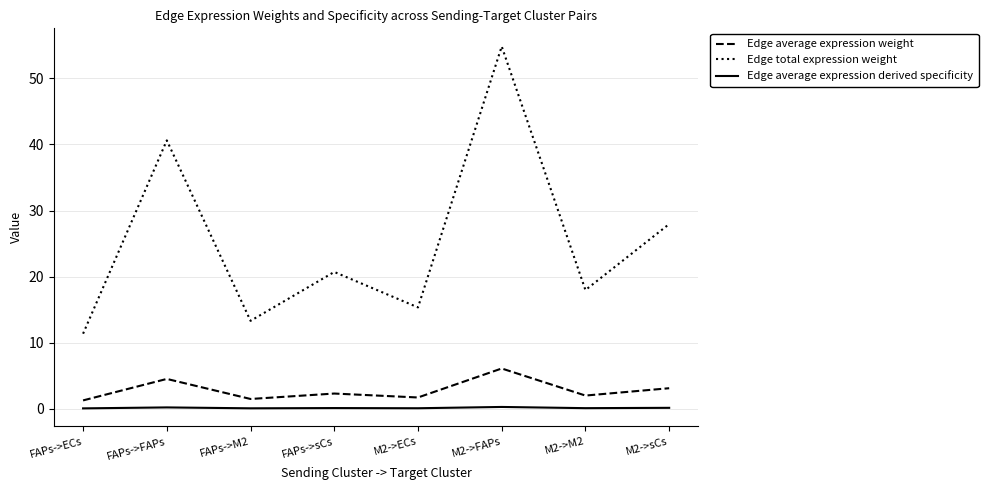

True or false: Edge total expression weight and Edge average expression derived specificity intersect in this chart.

False